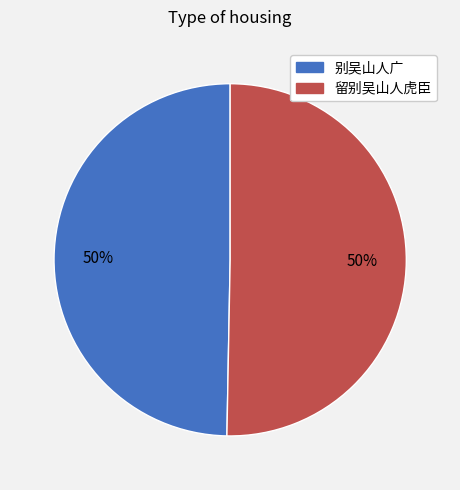

Approximately how many times larger is the value at 别吴山人广 compared to 留别吴山人虎臣?

1.0